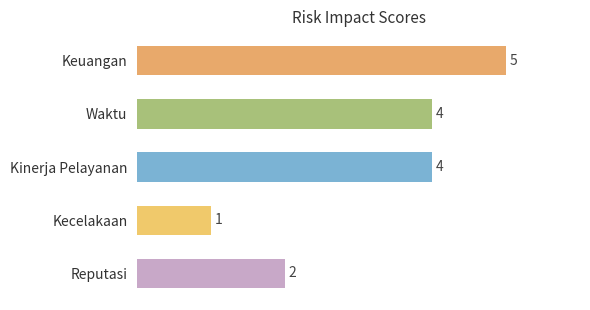

What is the sum of the values at Keuangan and Kecelakaan?

6